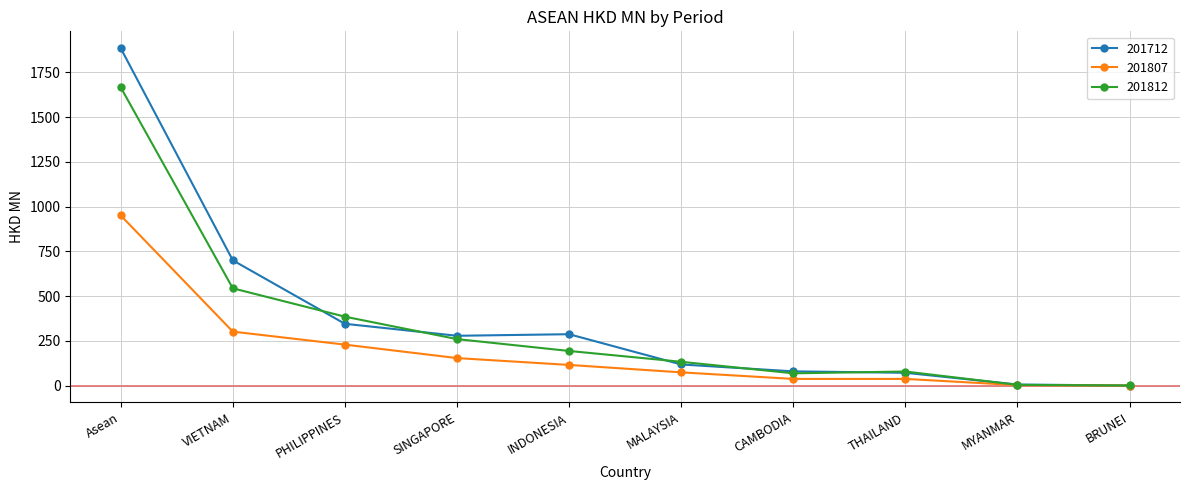

Which series has the largest range (max minus min)?

201712